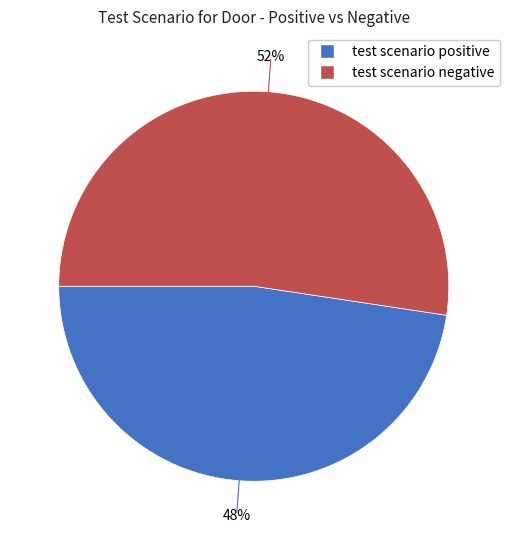

Do test scenario positive and test scenario negative together represent more than half of the pie?

Yes